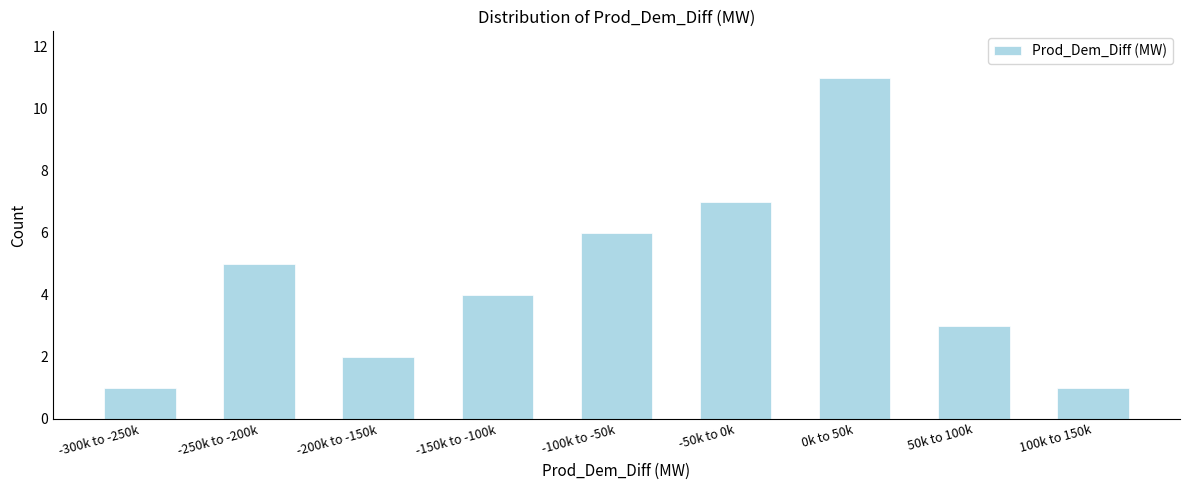

Reading right to left, list all the values displayed in this chart.

1	3	11	7	6	4	2	5	1